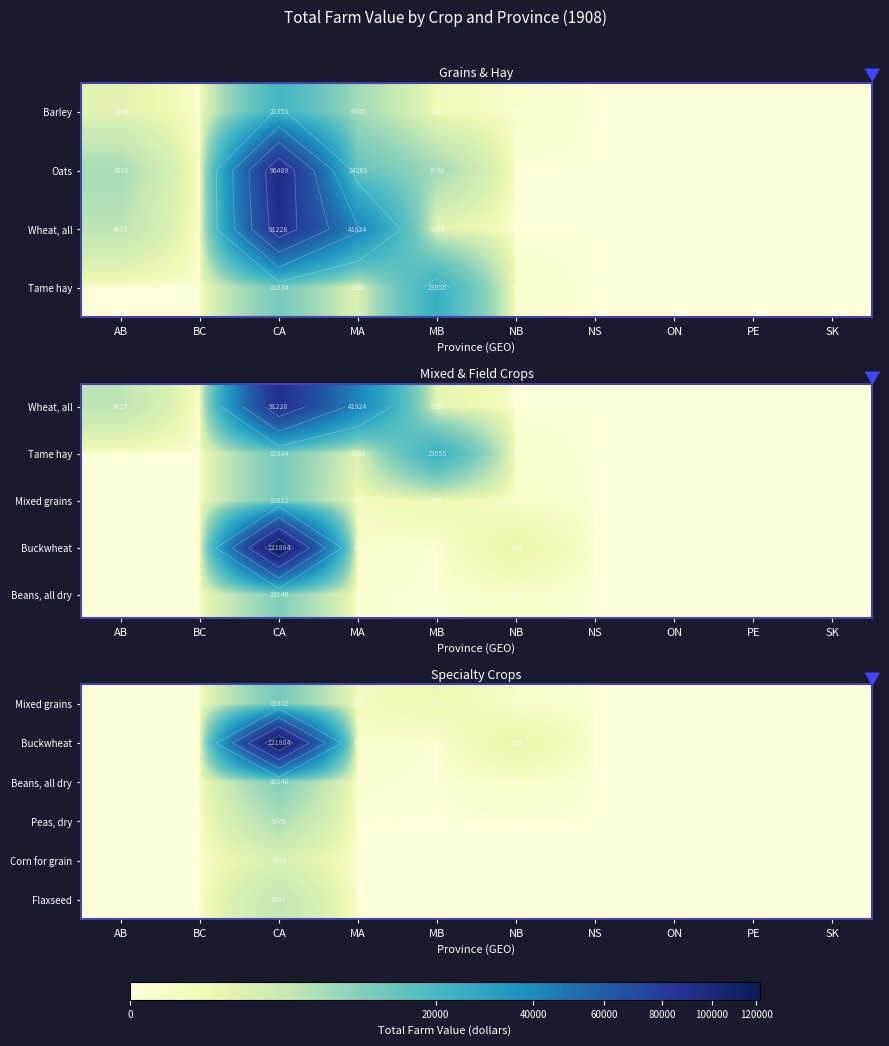

Which has a higher value, NB or BC?

NB